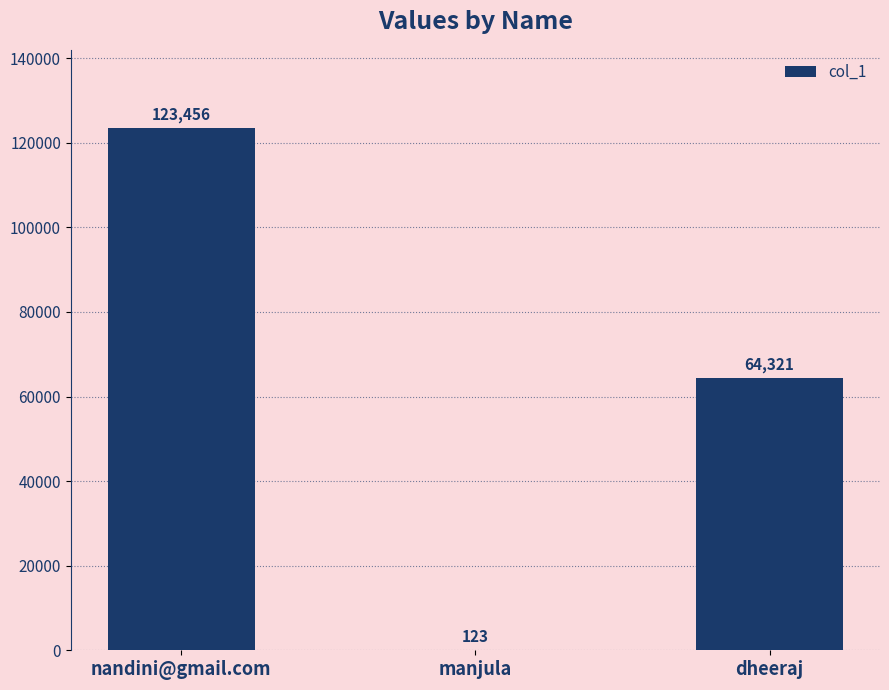

At which category does the chart reach its peak across all series?

nandini@gmail.com